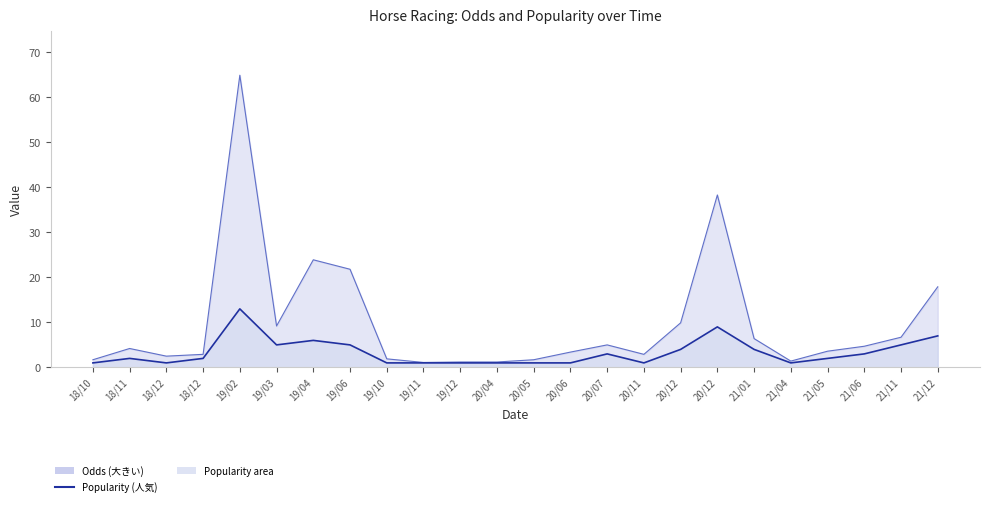

What is the sum of the values at 21/06 and 18/12?

4